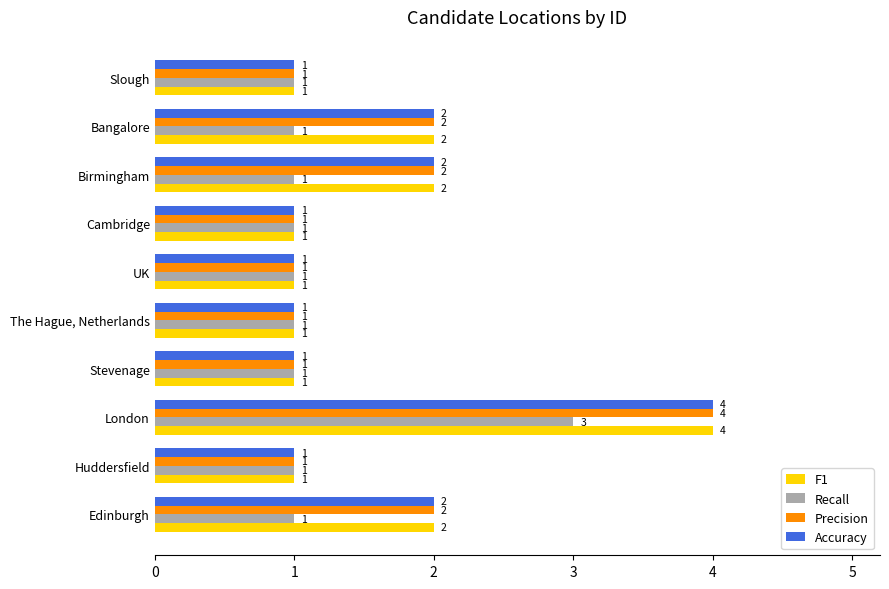

What is the maximum value shown in the chart?

4